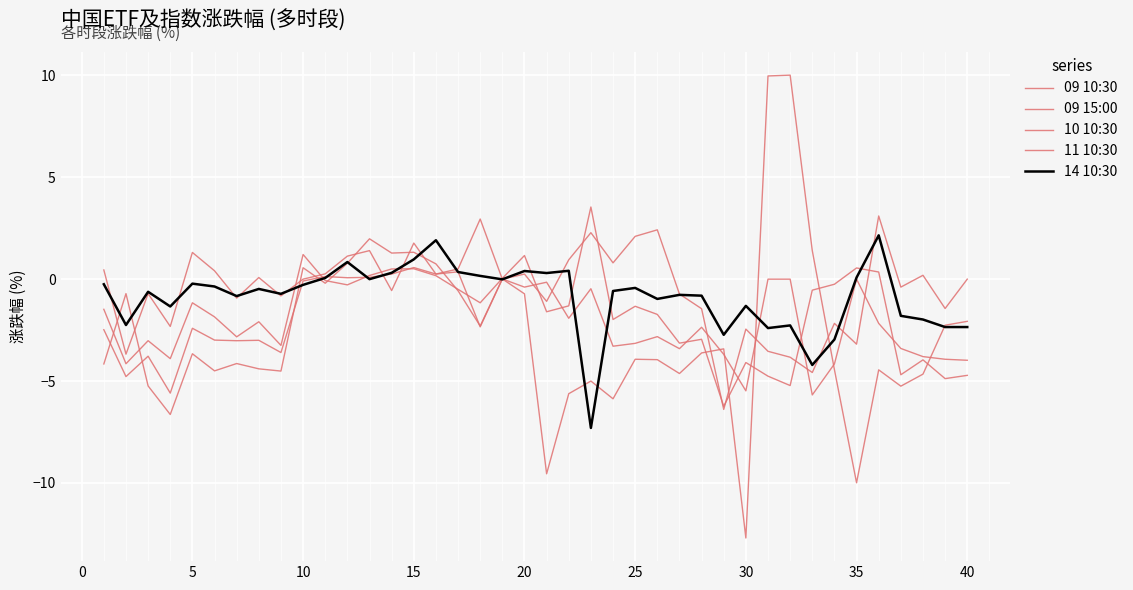

Reading left to right, list all the values displayed in this chart.

09 10:30: -4.2	-0.7	-5.2	-6.6	-3.7	-4.5	-4.1	-4.4	-4.5	0.6	-0.2	0.8	2.0	1.3	1.3	0.8	-0.6	-2.3	0.0	-0.7	-9.6	-5.6	-5.0	-5.9	-3.9	-4.0	-4.6	-3.6	-3.4	-12.7	10.0	10.0	1.4	-4.4	-10.0	-4.5	-5.2	-4.7	-2.3	-2.1
09 15:00: -2.5	-4.8	-3.8	-5.6	-2.4	-3.0	-3.0	-3.0	-3.6	-0.1	0.1	0.1	0.1	0.2	0.6	0.2	0.4	-2.3	0.0	-0.4	-0.1	-1.9	-0.5	-3.3	-3.1	-2.8	-3.4	-2.4	-3.7	-5.5	0.0	0.0	-5.7	-4.2	0.0	-2.2	-3.4	-3.8	-3.9	-4.0
10 10:30: 0.5	-3.7	-0.7	-2.3	1.3	0.4	-0.9	0.1	-0.8	0.0	0.3	1.1	1.4	-0.6	1.8	0.2	0.5	3.0	0.0	0.2	-1.1	0.9	2.3	0.8	2.1	2.4	-0.7	-1.4	-6.4	-2.5	-3.5	-3.8	-4.6	-2.2	-3.2	3.1	-0.4	0.2	-1.4	0.0
11 10:30: -1.5	-4.2	-3.0	-3.9	-1.2	-1.9	-2.8	-2.1	-3.2	1.2	-0.1	-0.3	0.2	0.5	0.5	0.2	-0.5	-1.2	0.0	1.2	-1.6	-1.3	3.5	-2.0	-1.3	-1.7	-3.1	-3.0	-6.2	-4.1	-4.8	-5.2	-0.5	-0.2	0.6	0.3	-4.7	-4.0	-4.9	-4.7
14 10:30: -0.2	-2.2	-0.6	-1.3	-0.2	-0.4	-0.8	-0.5	-0.7	-0.3	0.1	0.8	0.0	0.3	1.0	1.9	0.3	0.2	-0.0	0.4	0.3	0.4	-7.3	-0.6	-0.4	-1.0	-0.8	-0.8	-2.7	-1.3	-2.4	-2.3	-4.2	-3.0	0.1	2.1	-1.8	-2.0	-2.4	-2.4